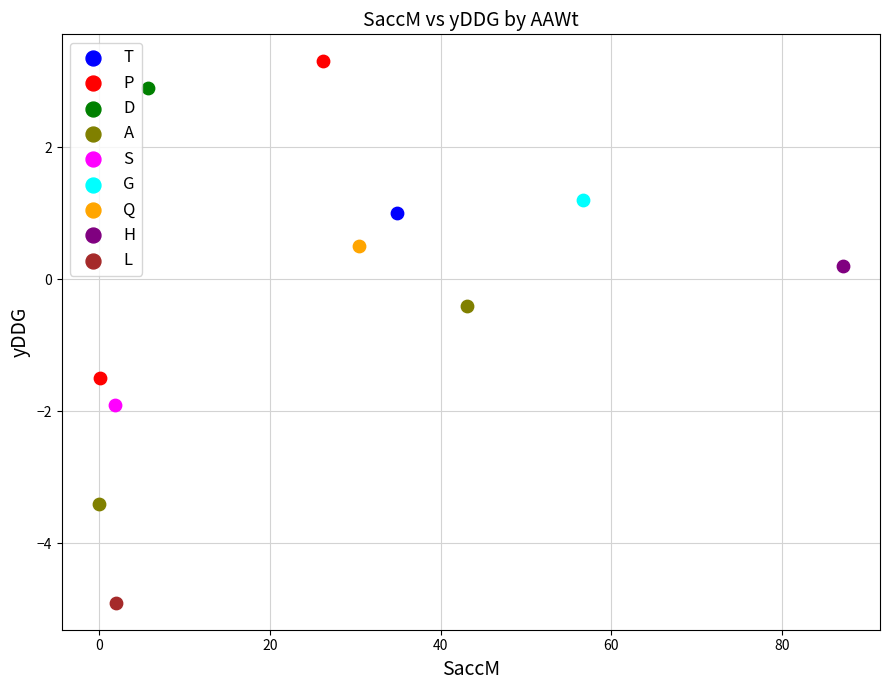

Which series reaches the maximum Y coordinate?

P